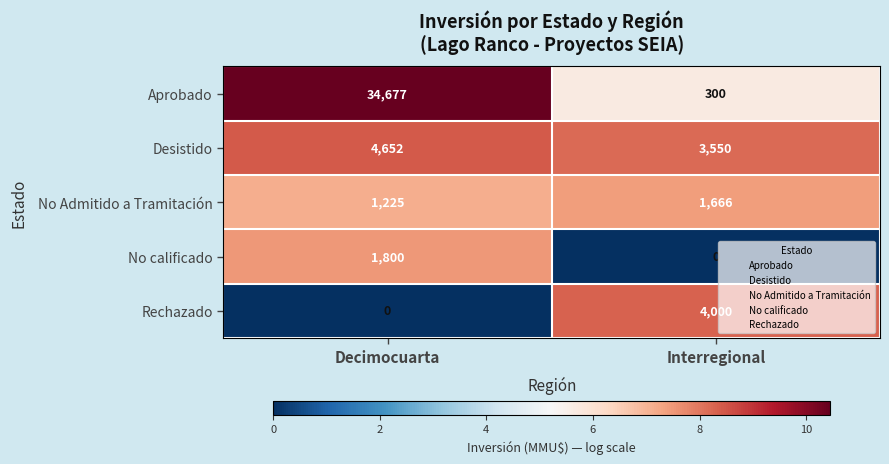

What value does the No Admitido a Tramitación series have at Interregional, to the nearest 10?

1670